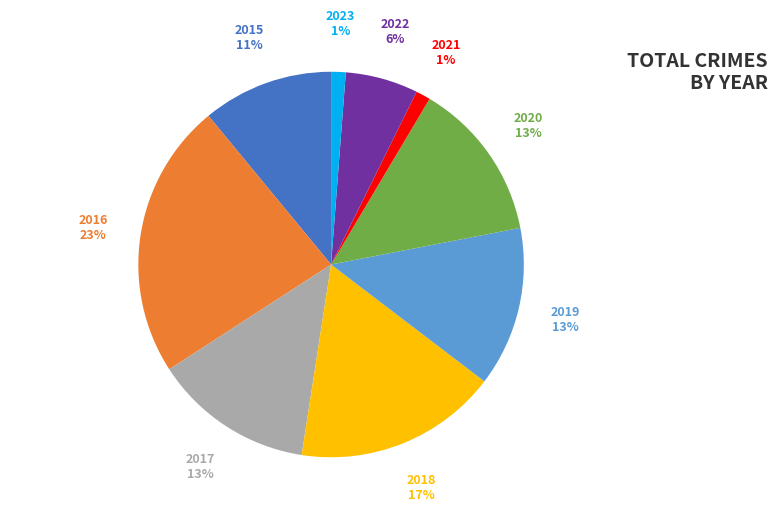

Combined, do 2022 and 2018 account for over 50%?

No